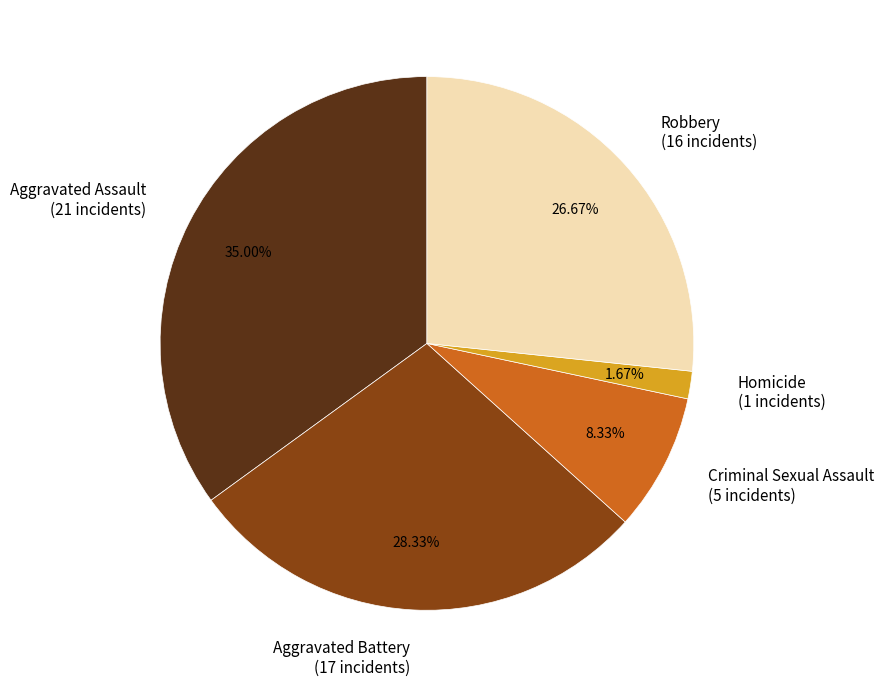

What percentage is the Aggravated Assault slice, to the nearest percent?

35%